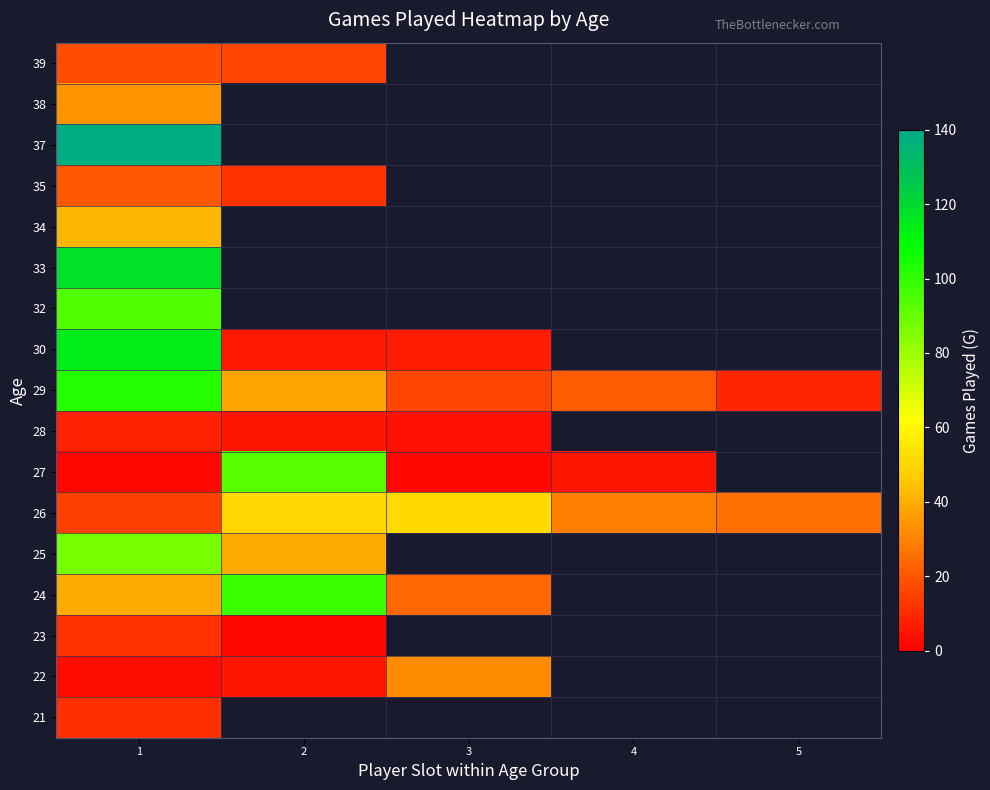

How many categories are shown in the chart?

5